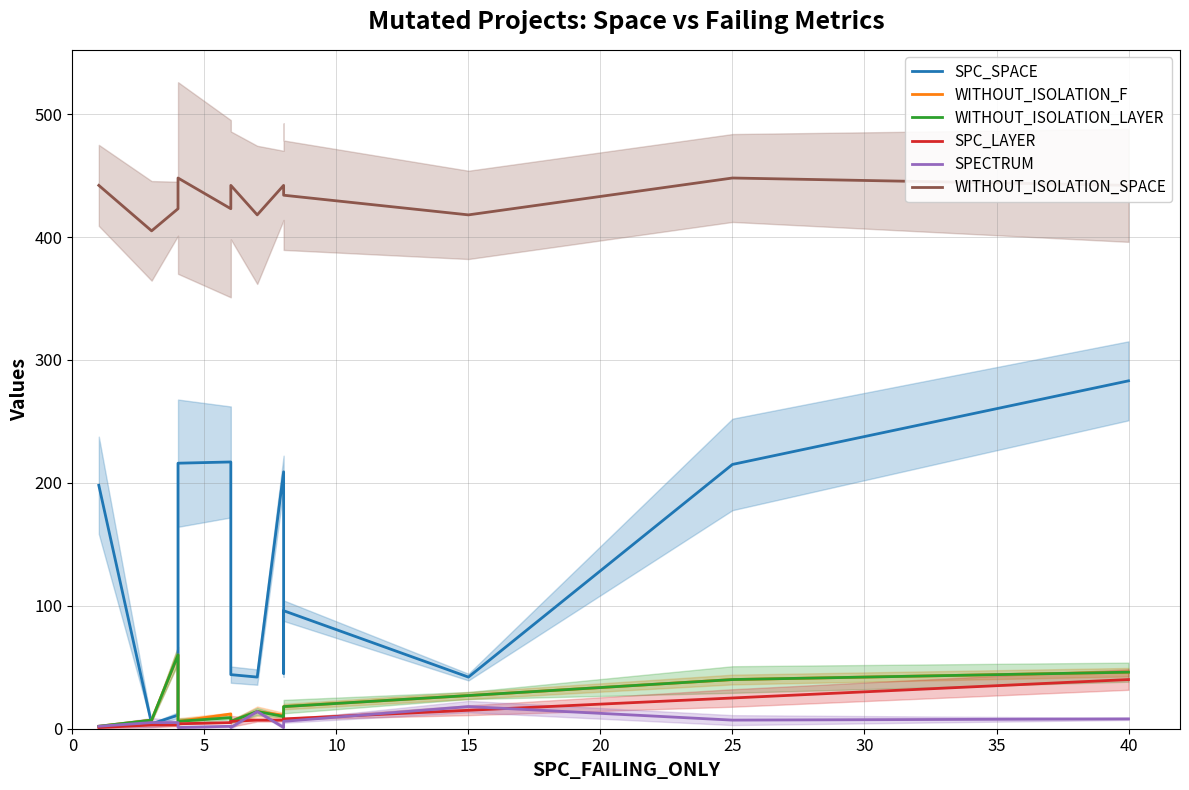

What is the difference between the highest and lowest values at 12?

434